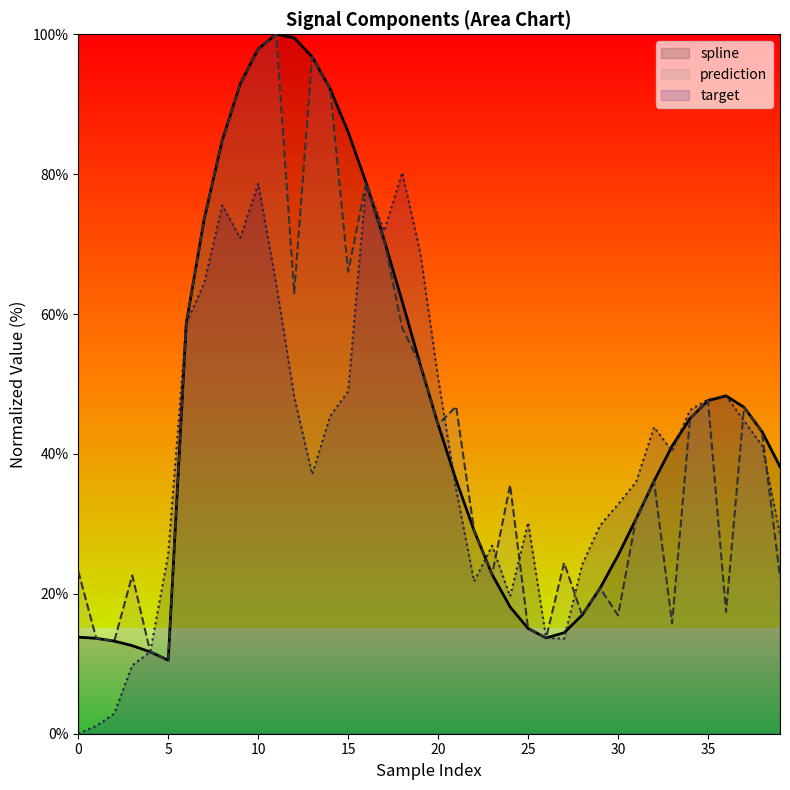

True or false: spline and target intersect in this chart.

True